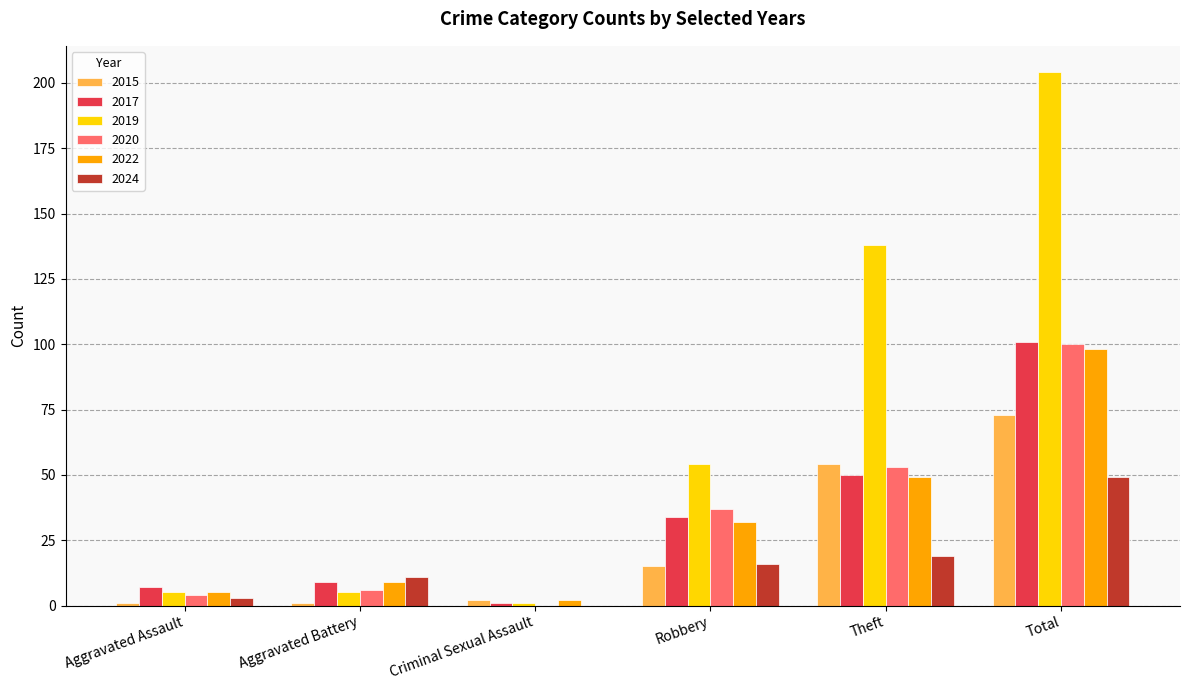

Reading left to right, list all the values displayed in this chart.

2015: Aggravated Assault=1	Aggravated Battery=1	Criminal Sexual Assault=2	Robbery=15	Theft=54	Total=73
2017: Aggravated Assault=7	Aggravated Battery=9	Criminal Sexual Assault=1	Robbery=34	Theft=50	Total=101
2019: Aggravated Assault=5	Aggravated Battery=5	Criminal Sexual Assault=1	Robbery=54	Theft=138	Total=204
2020: Aggravated Assault=4	Aggravated Battery=6	Criminal Sexual Assault=0	Robbery=37	Theft=53	Total=100
2022: Aggravated Assault=5	Aggravated Battery=9	Criminal Sexual Assault=2	Robbery=32	Theft=49	Total=98
2024: Aggravated Assault=3	Aggravated Battery=11	Criminal Sexual Assault=0	Robbery=16	Theft=19	Total=49